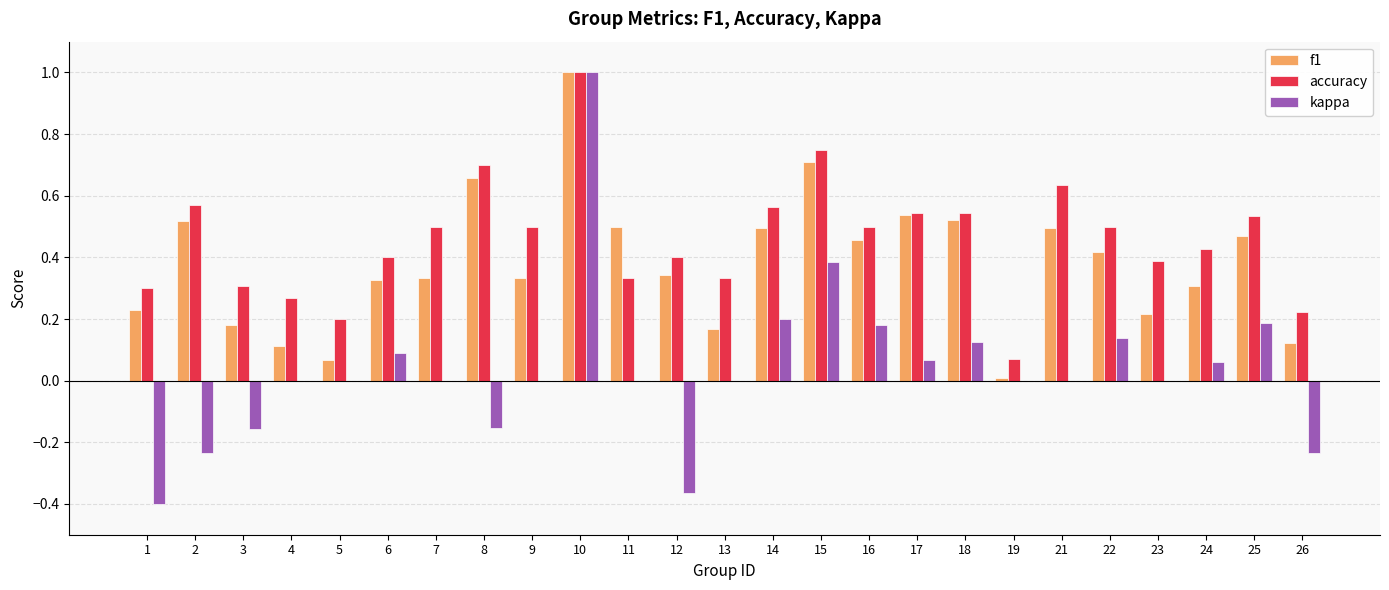

How many groups of bars are there?

25